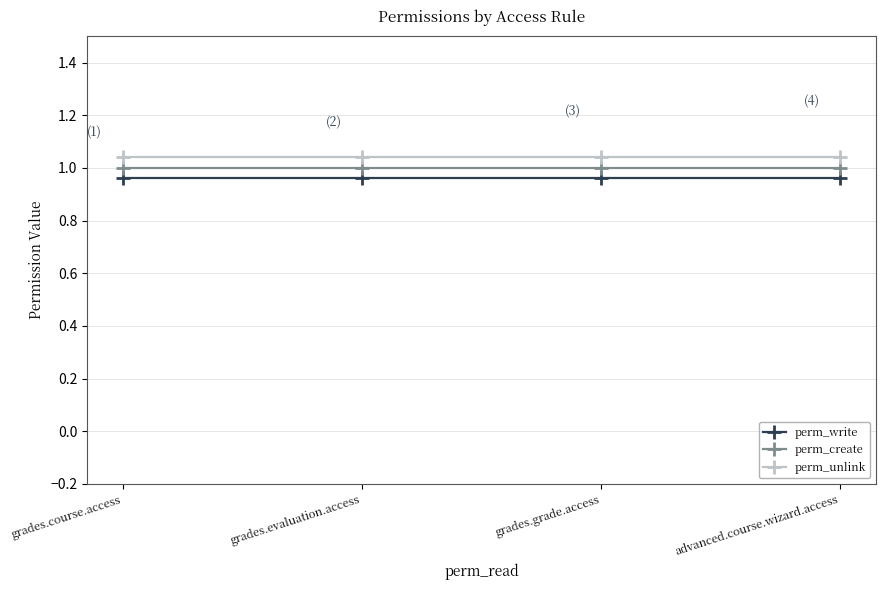

Reading left to right, extract all data points from this chart.

perm_write: 1.0	1.0	1.0	1.0
perm_create: 1.0	1.0	1.0	1.0
perm_unlink: 1.0	1.0	1.0	1.0